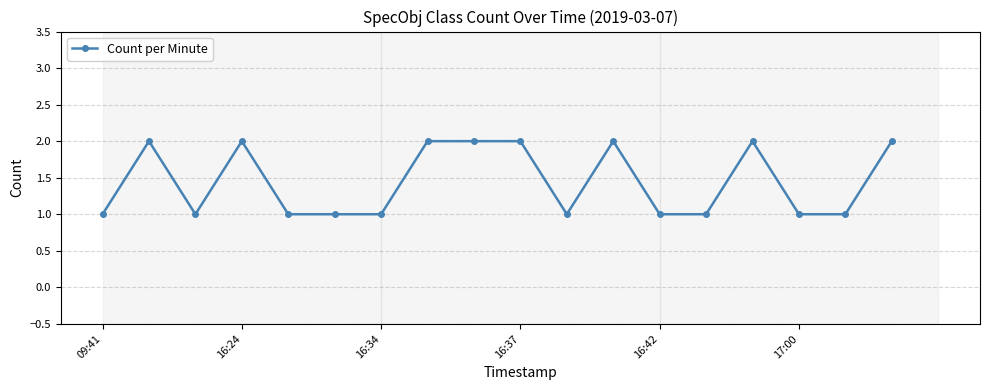

What is the sum of all values?

26